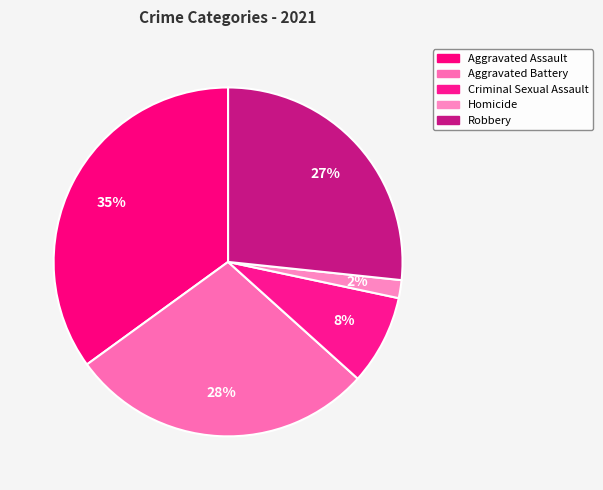

Which slice is the smallest?

Homicide